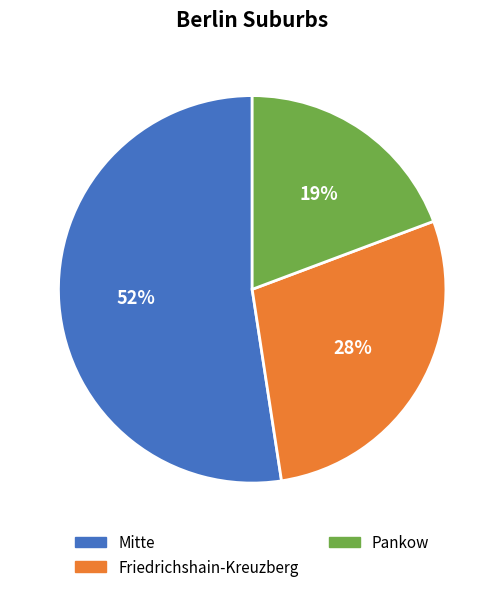

Count the number of slices in the pie.

3